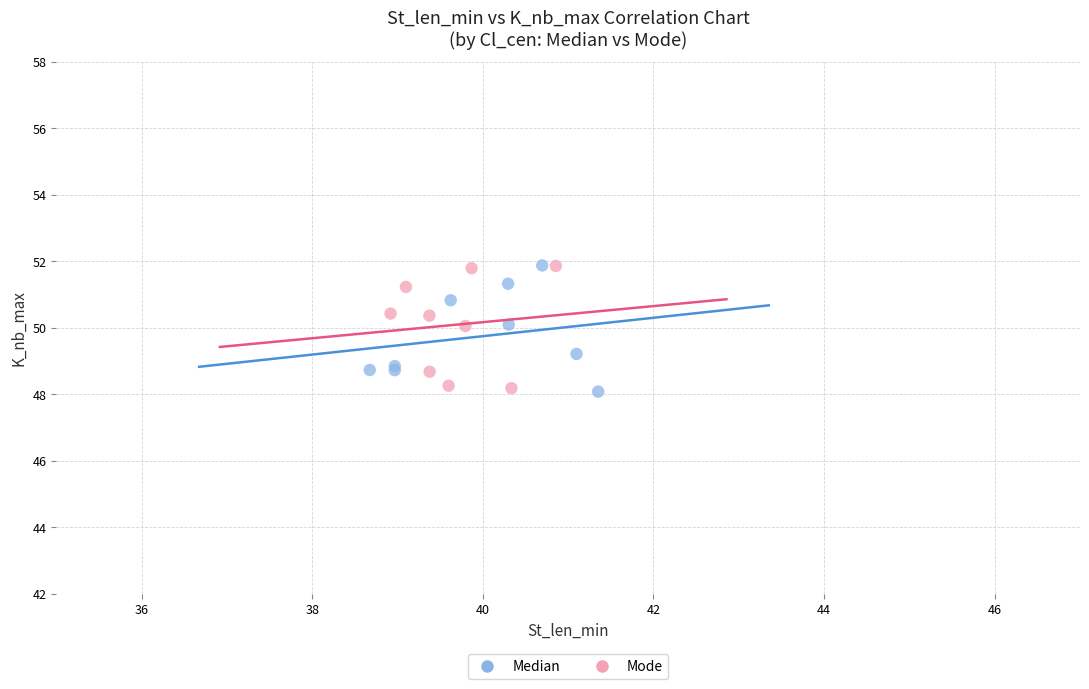

What are all the series names shown in the legend?

Median, Mode